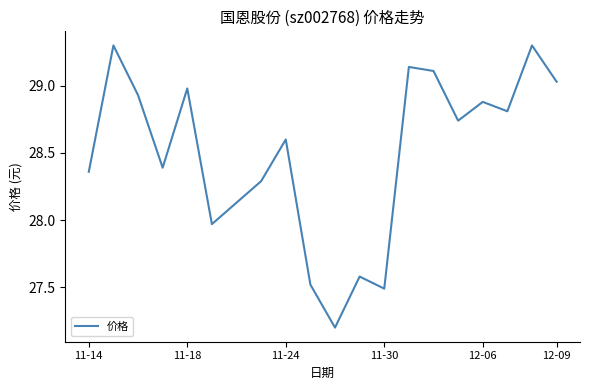

Count the number of values greater than 28.

15